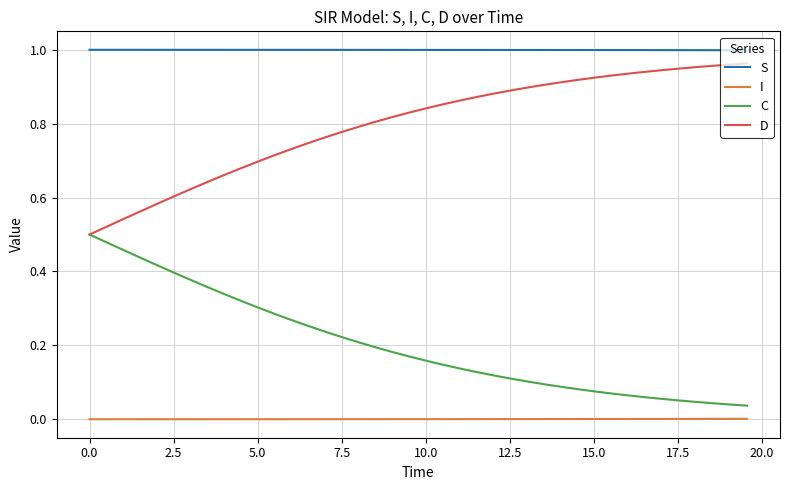

Which series has the largest total across all categories?

S